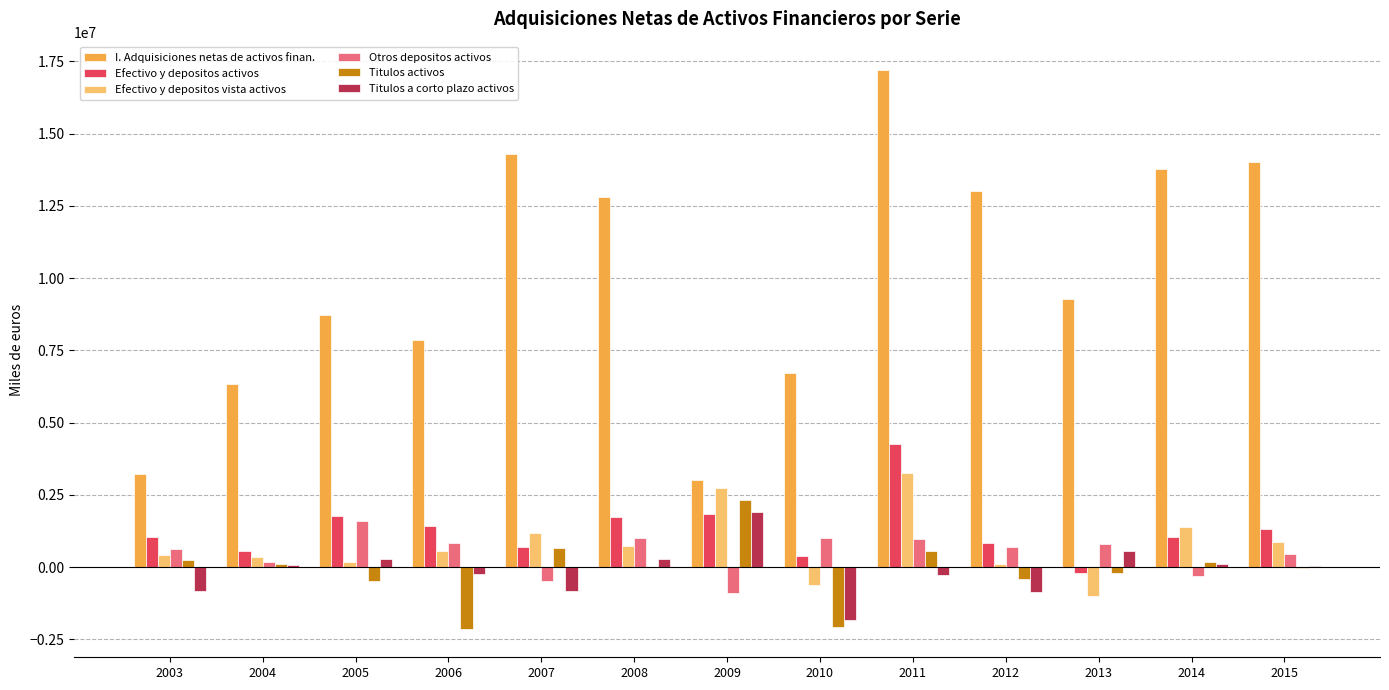

At which label is I. Adquisiciones netas de activos finan. closest to 10117841?

2013